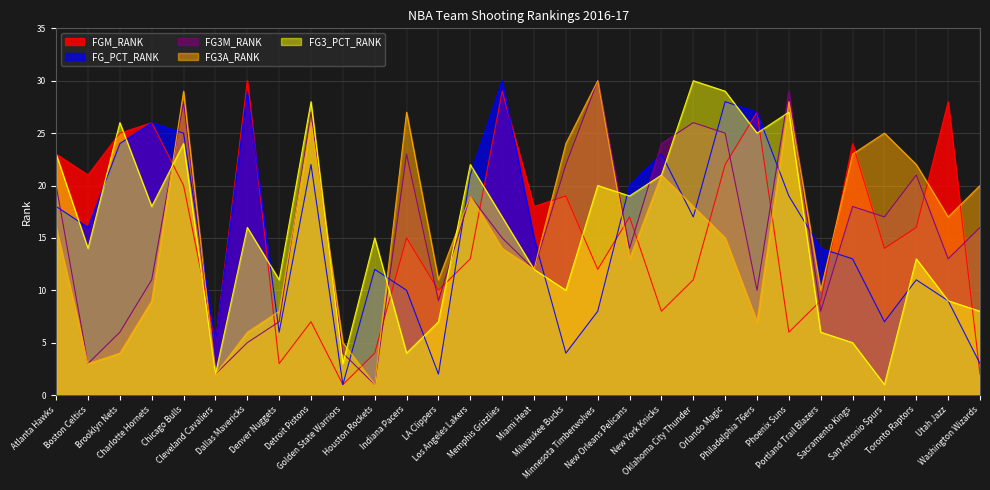

Which label corresponds to the largest value in the chart?

Dallas Mavericks